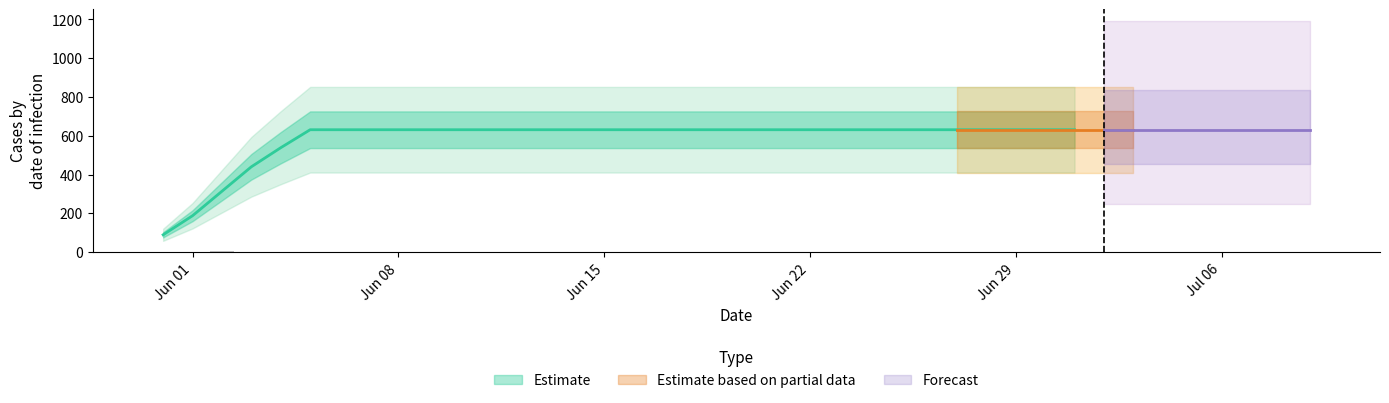

Which has a higher value, 2020-07-06 or 2020-06-20?

2020-07-06